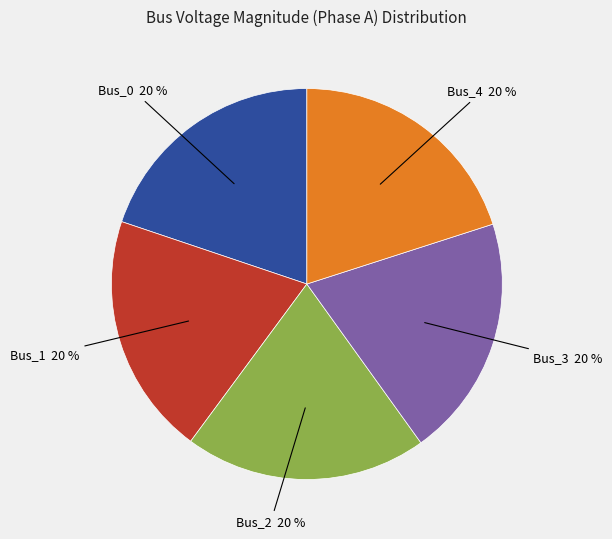

Is there a majority slice in this chart?

No